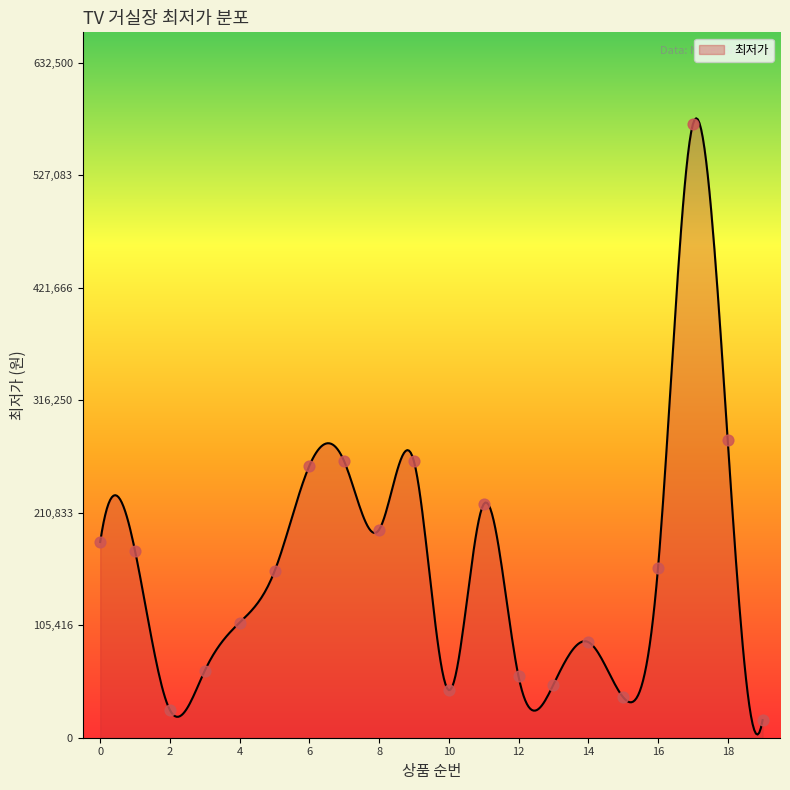

What is the greatest value displayed?

580700.3